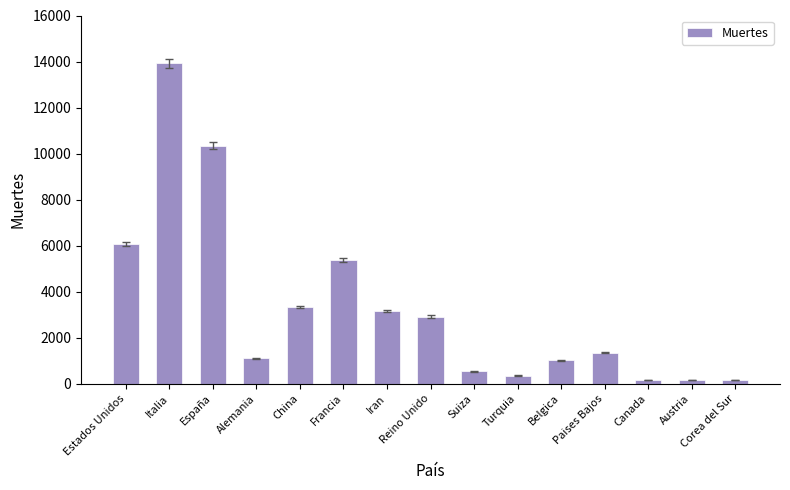

What is the label of the 1st bar from the right?

Corea del Sur